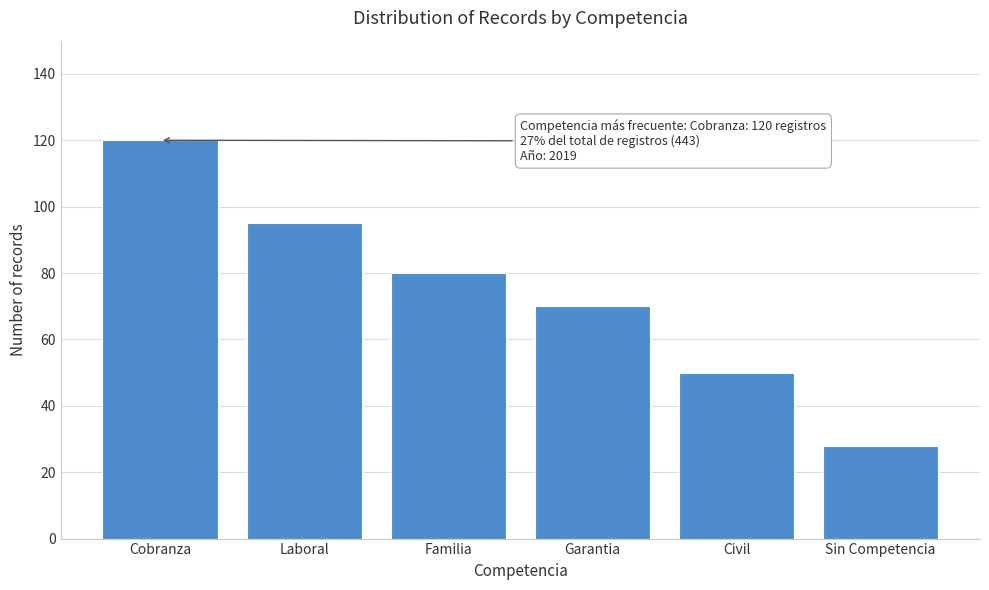

Reading right to left, transcribe all the data shown in this chart.

28	50	70	80	95	120